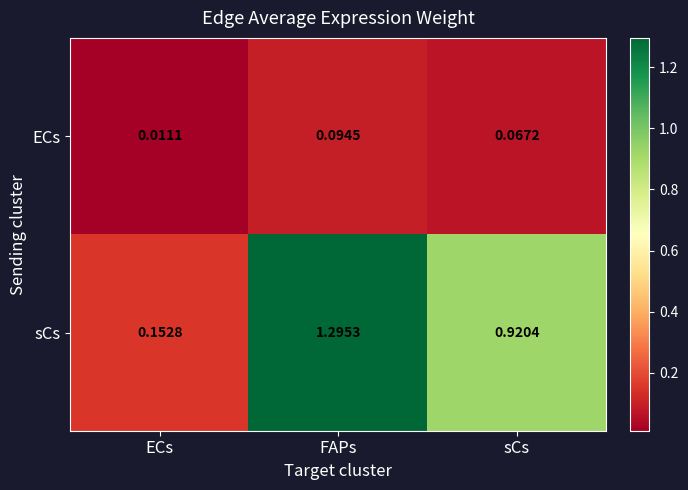

Which series has the largest range (max minus min)?

sCs